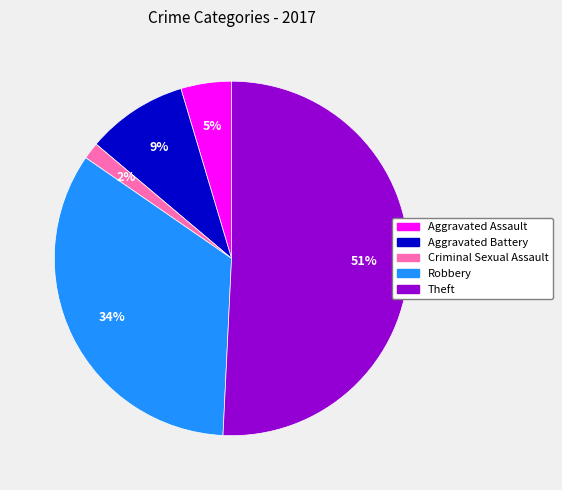

To the nearest percent, what portion does Aggravated Assault represent?

5%